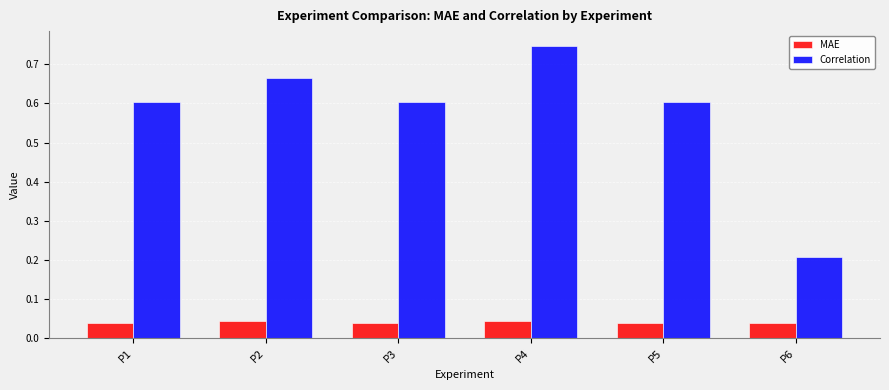

What is the value of the Correlation bar at the 5th from the left?

0.6